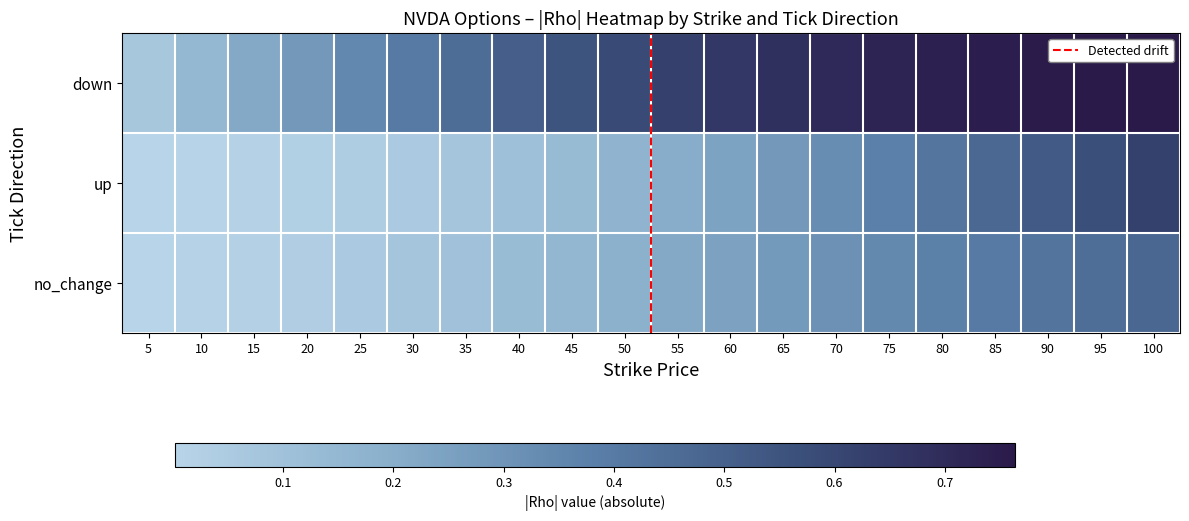

At which category is the sum across all series the highest?

100